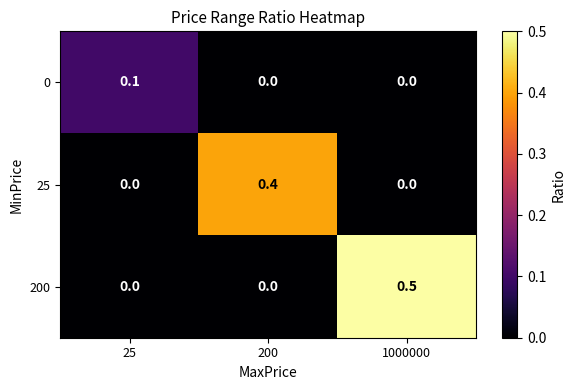

Reading left to right, extract all data points from this chart.

0: 25=0.1	200=0.0	1000000=0.0
25: 25=0.0	200=0.4	1000000=0.0
200: 25=0.0	200=0.0	1000000=0.5